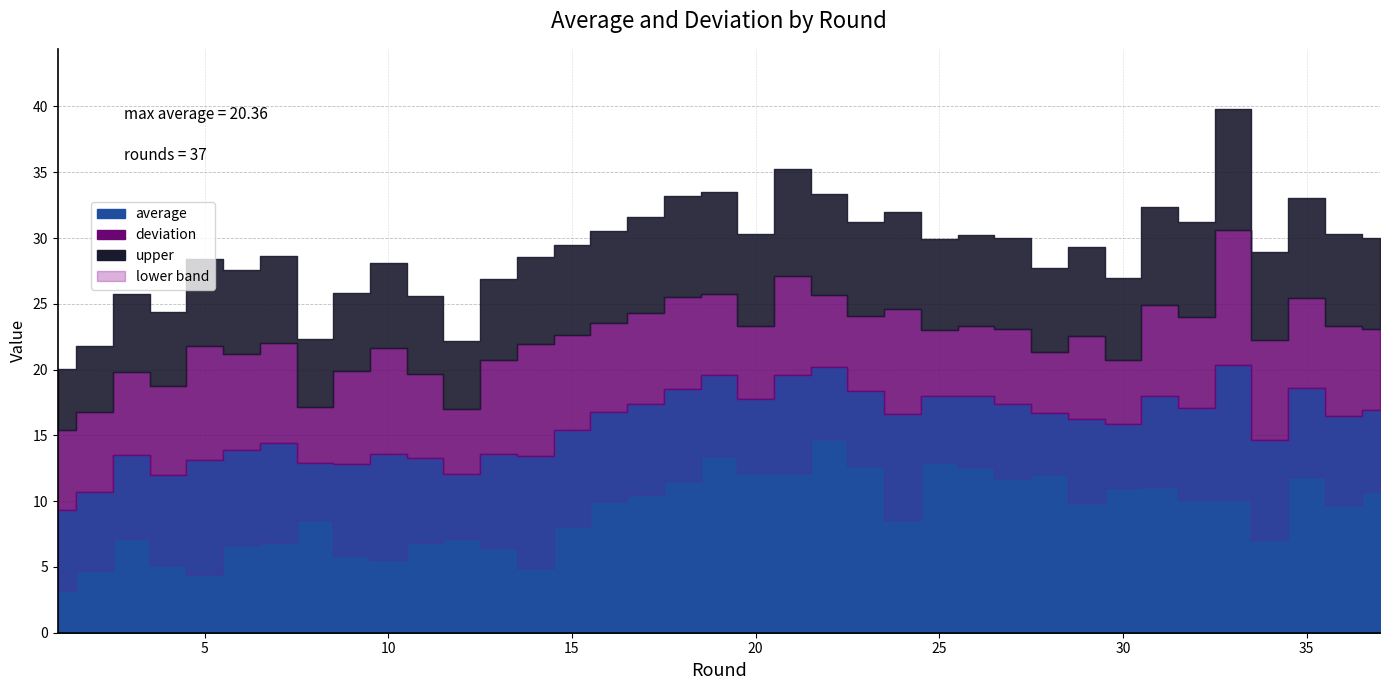

True or false: average and deviation cross at least once.

False